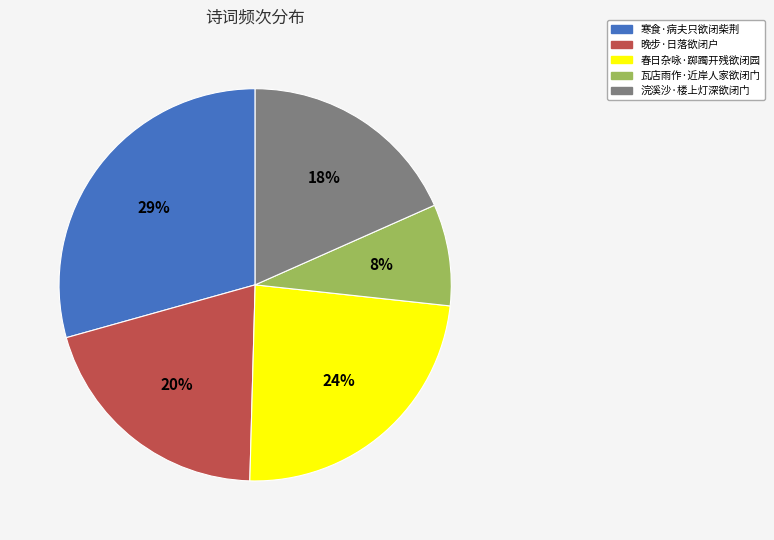

Count the number of slices in the pie.

5